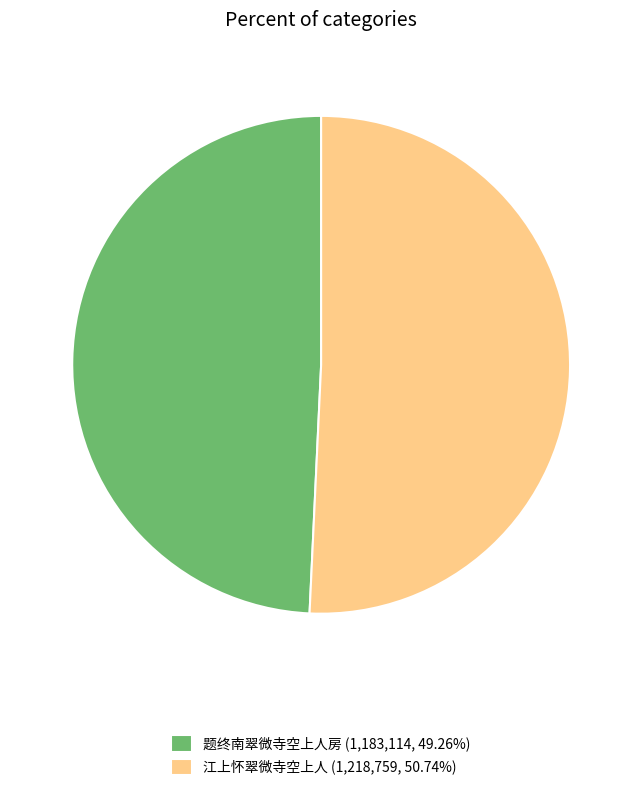

Approximately how many times larger is the value at 题终南翠微寺空上人房 (1,183,114, 49.26%) compared to 江上怀翠微寺空上人 (1,218,759, 50.74%)?

1.0